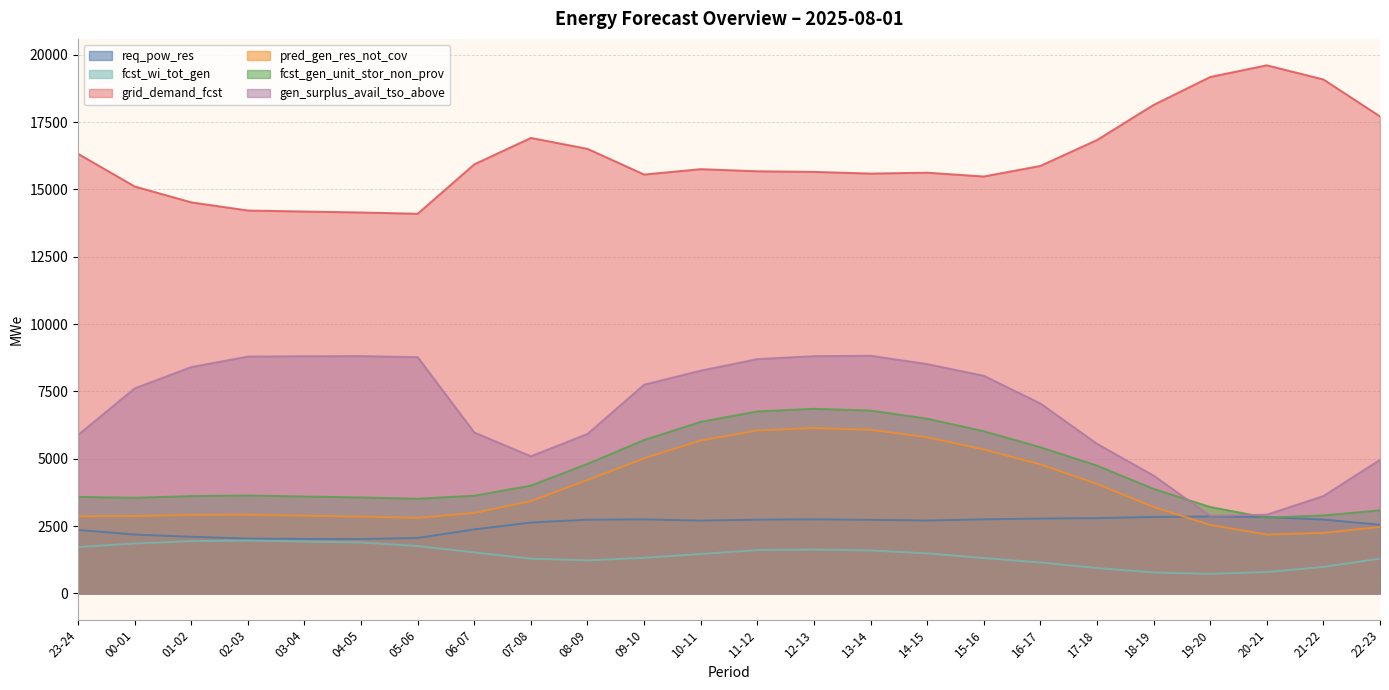

What is the approximate value of grid_demand_fcst at 21-22, to the nearest 100?

19100